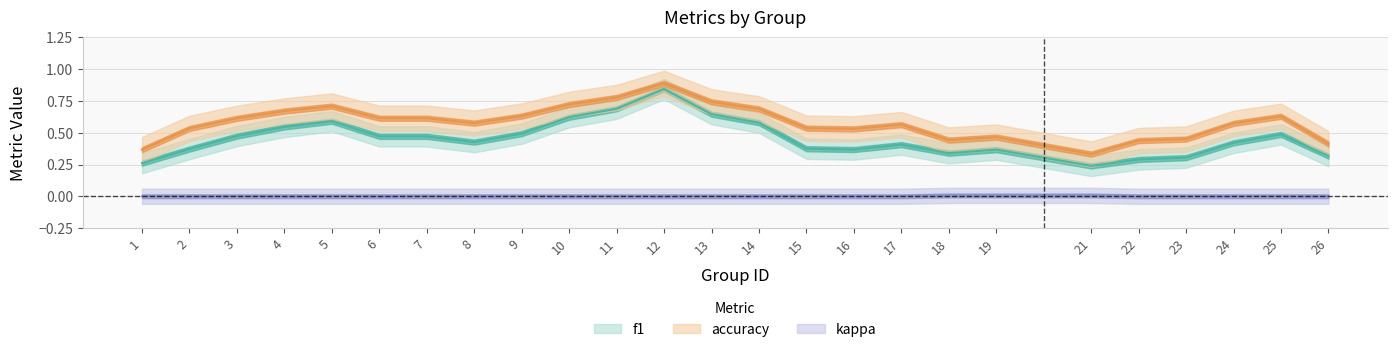

How many positive values does the kappa series have?

1